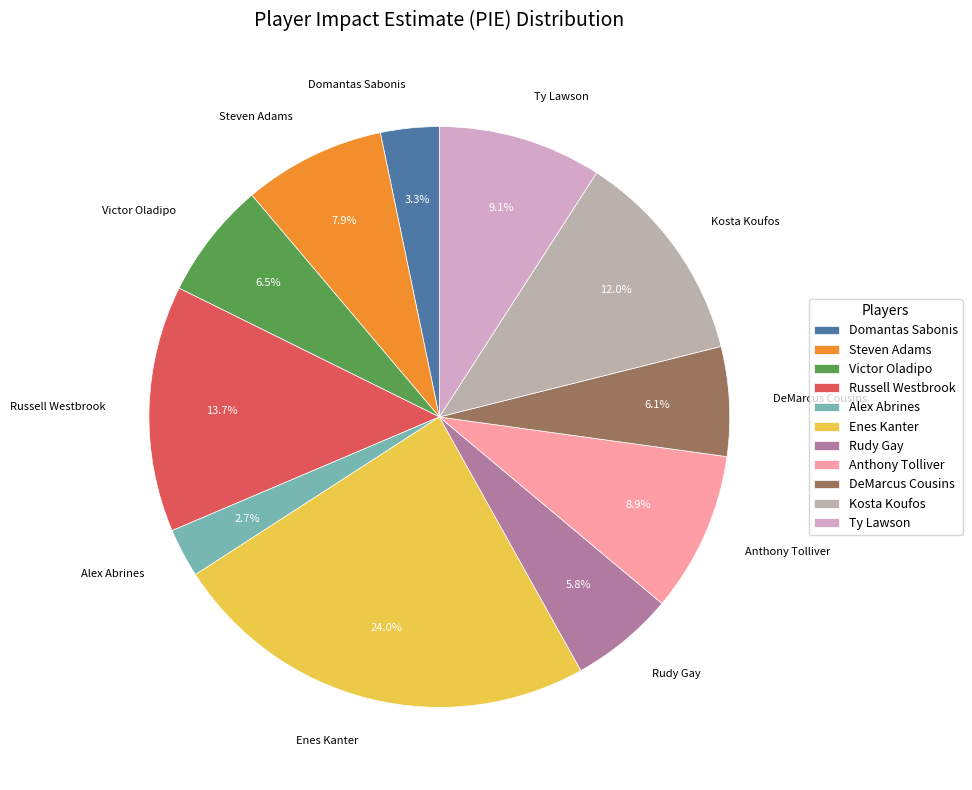

Combined, what portion of the pie is Enes Kanter and Alex Abrines?

26.7%